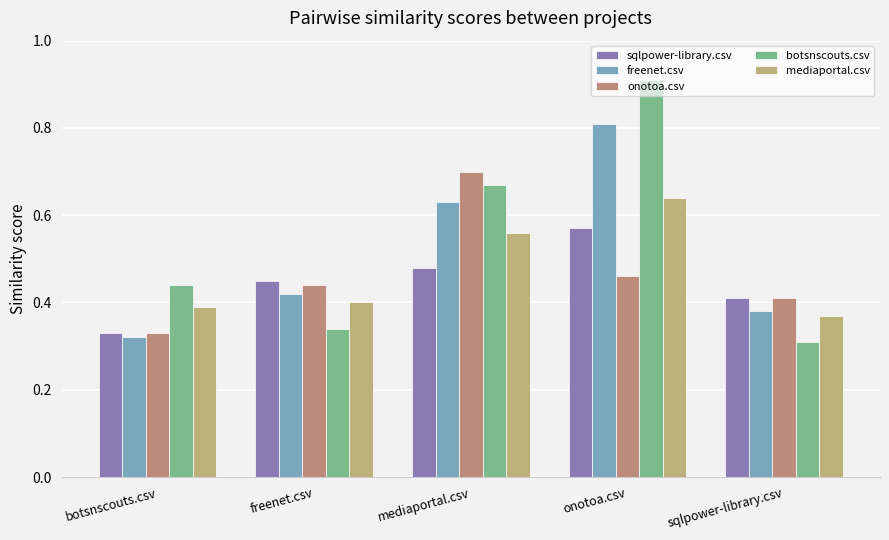

What is the difference between the second highest and second lowest values in the freenet.csv series?

0.2